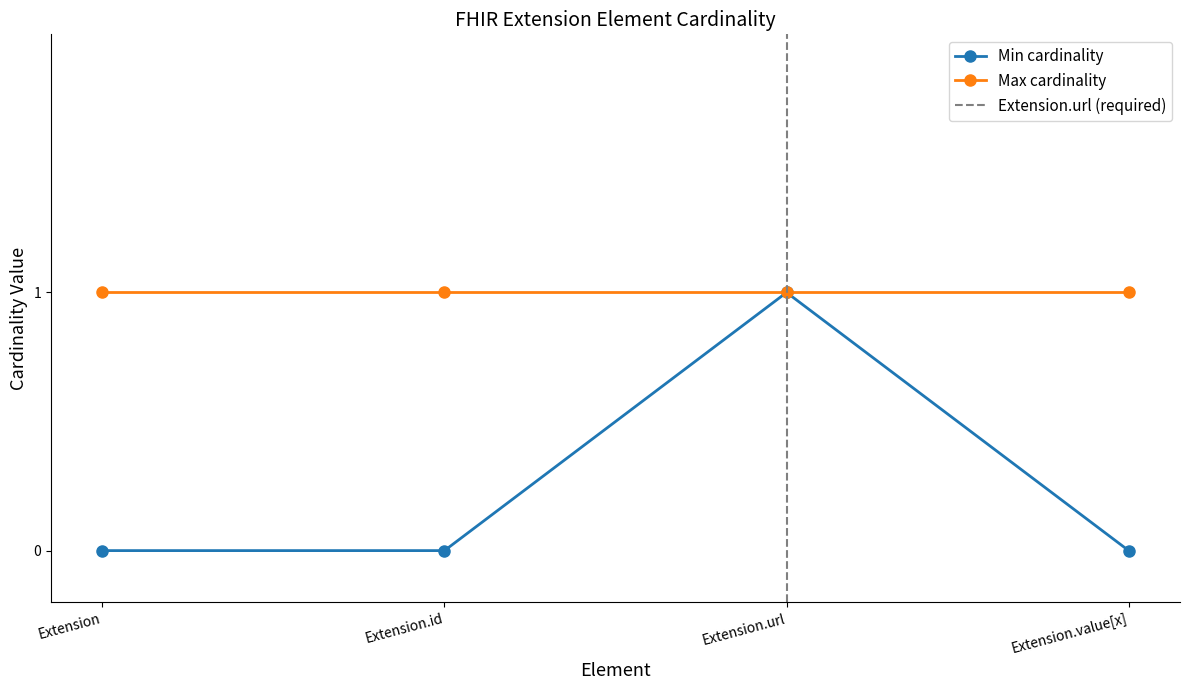

At which category does the chart reach its minimum across all series?

Extension